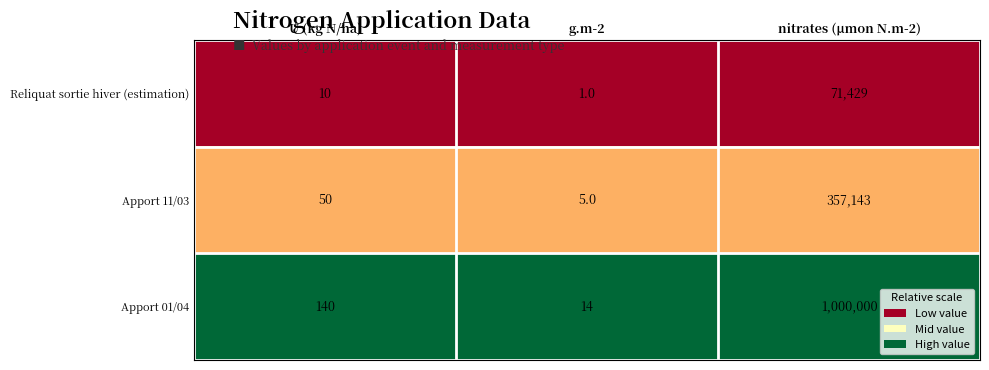

What is the maximum value shown in the chart?

1000000